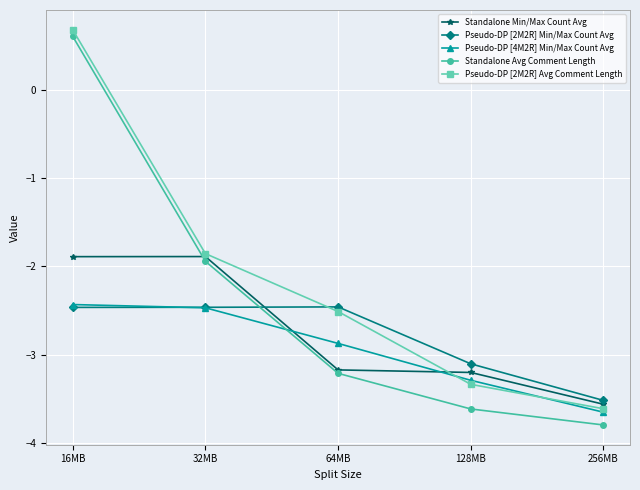

Is it true that Standalone Avg Comment Length equals -6.0 at 256MB?

False